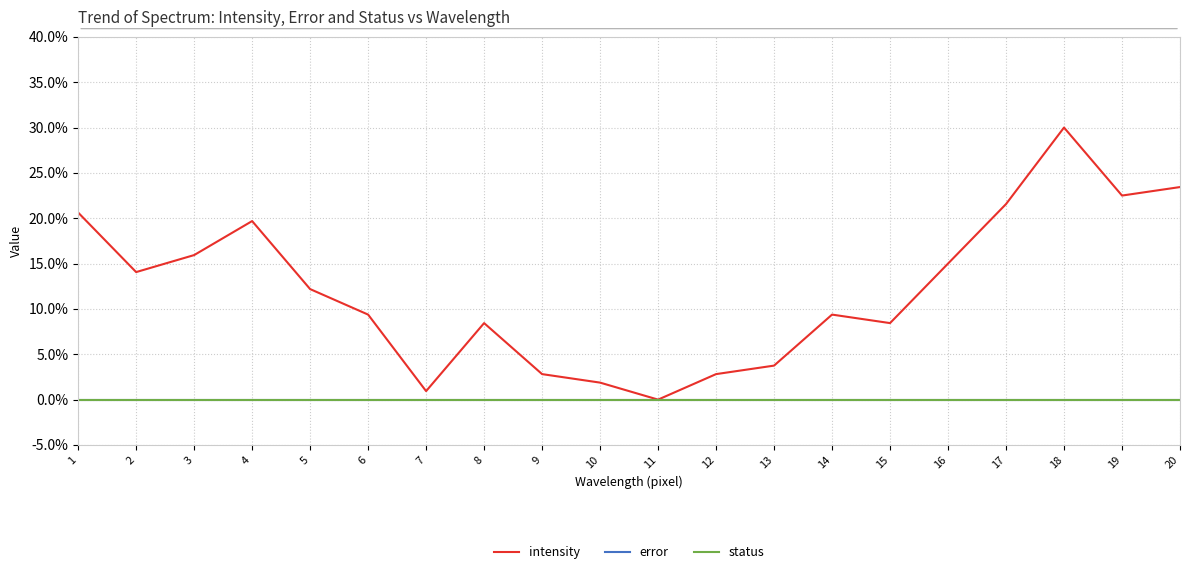

Does the chart display data point markers on the line(s)?

No